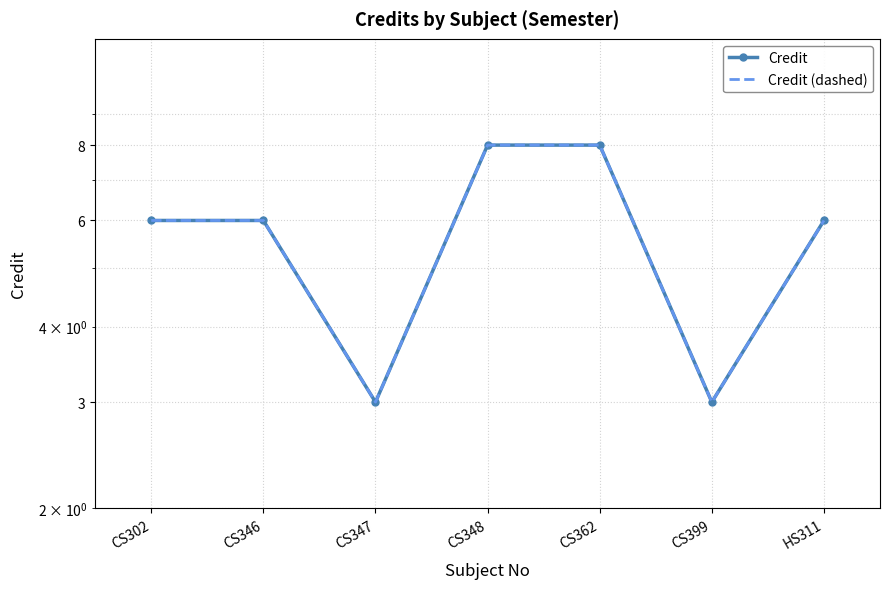

What is the difference between the Credit (dashed) values at CS348 and CS346?

2